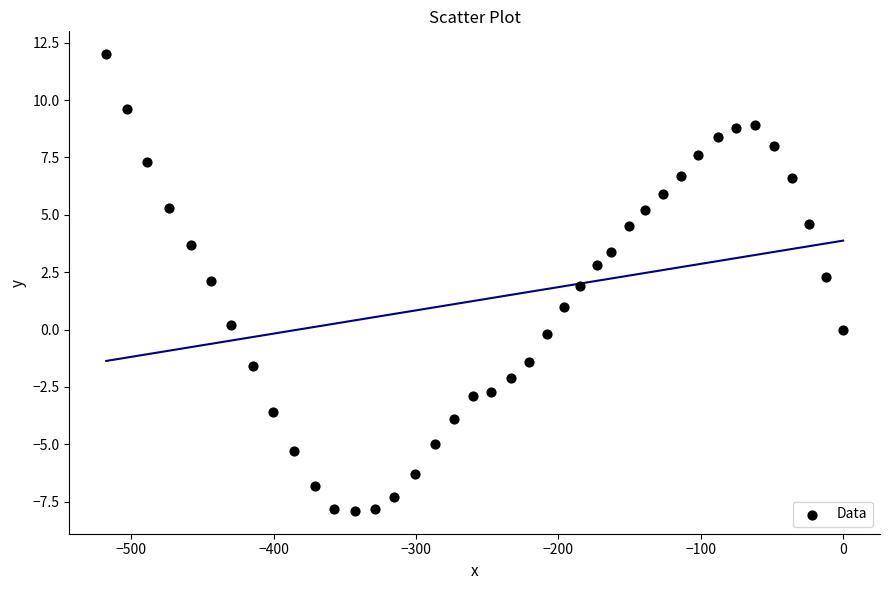

What is the range of Y values (max minus min)?

19.9